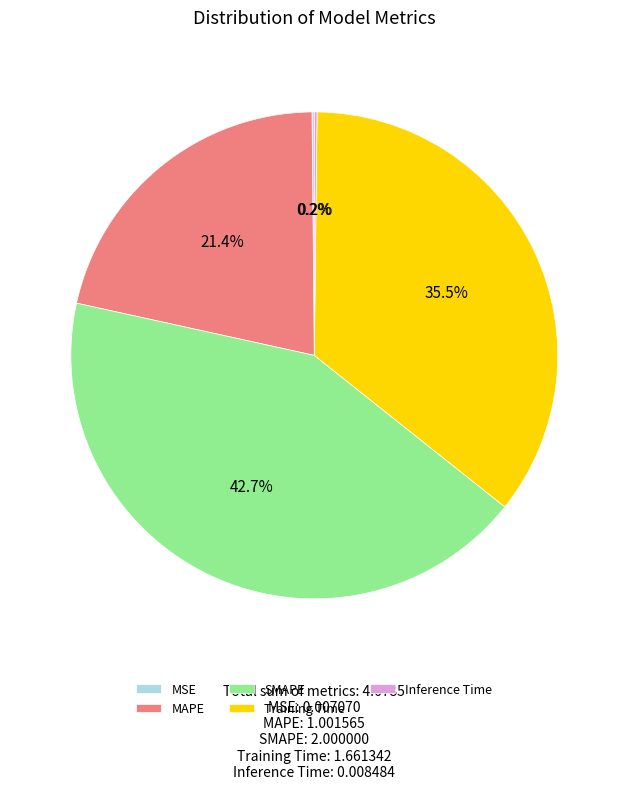

Which slice is the largest?

SMAPE